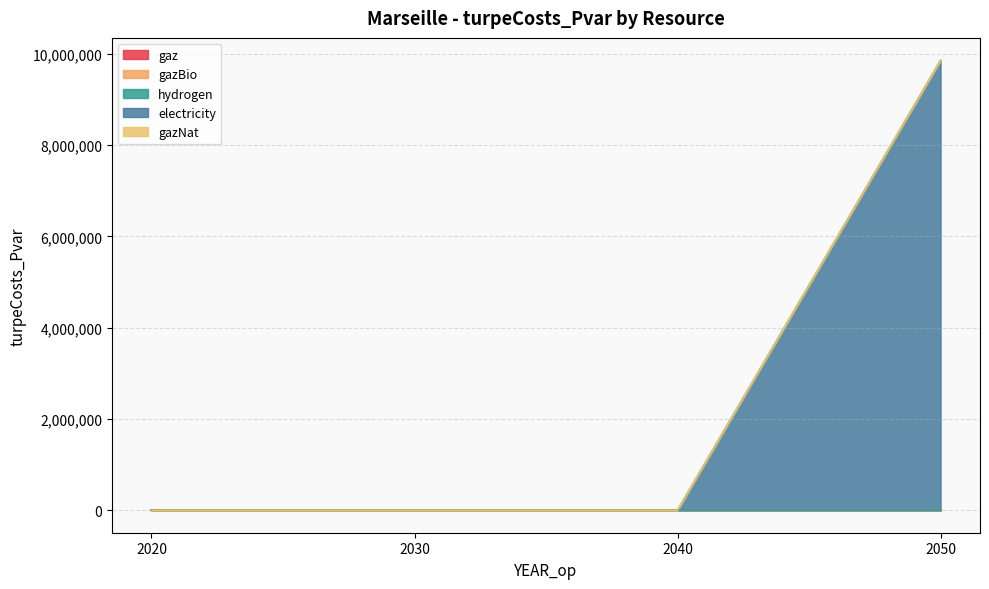

At which category is the sum across all series the highest?

2050